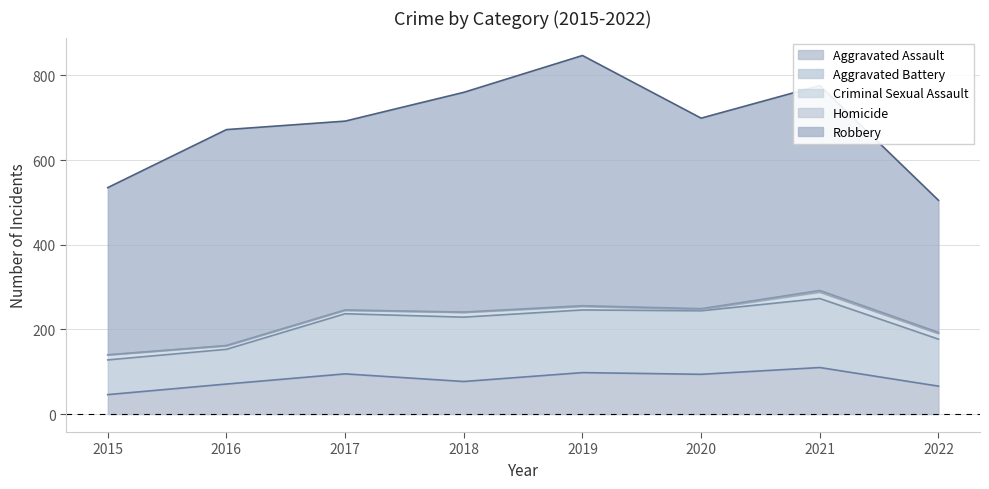

What are all the series names shown in the legend?

Aggravated Assault, Aggravated Battery, Criminal Sexual Assault, Homicide, Robbery